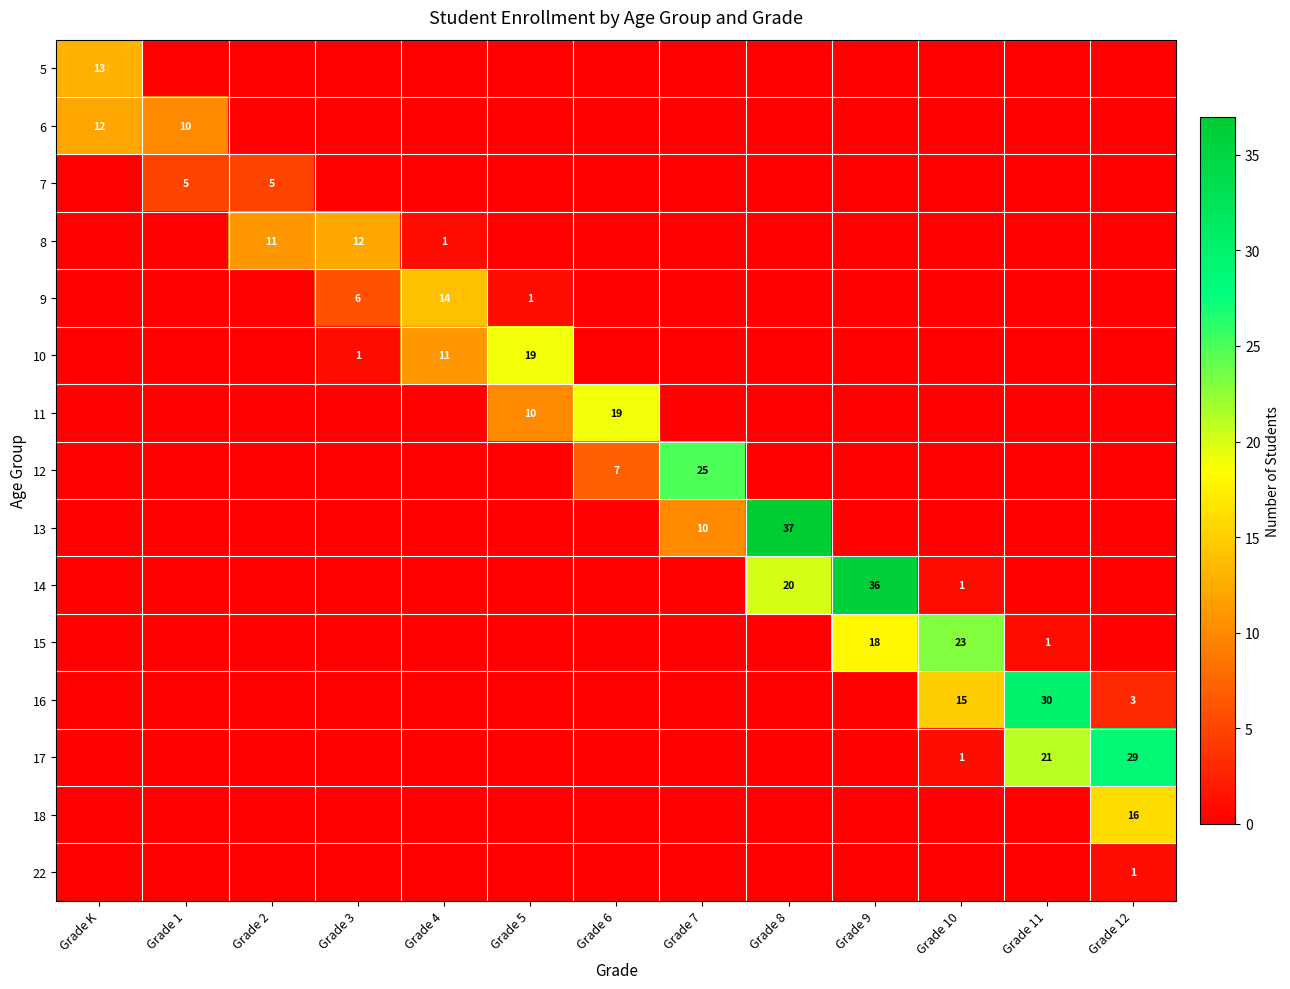

The 7 series shows 2 at Grade 2. True or false?

False